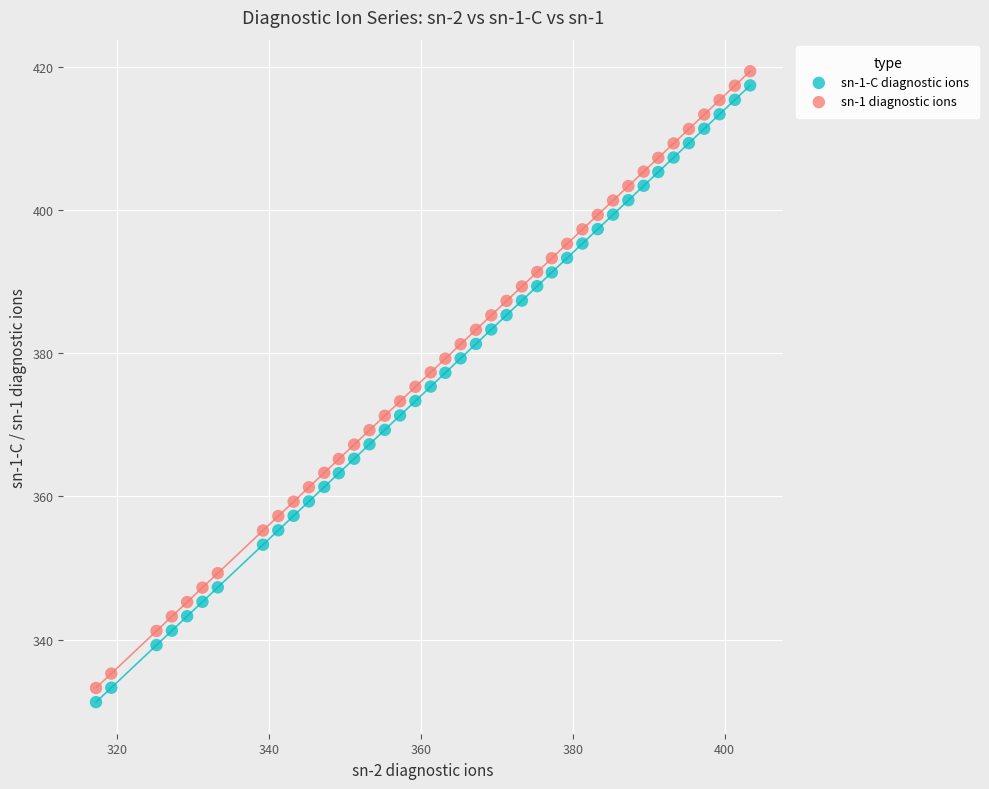

Across all data points, what is the range of Y values (max minus min)?

88.1